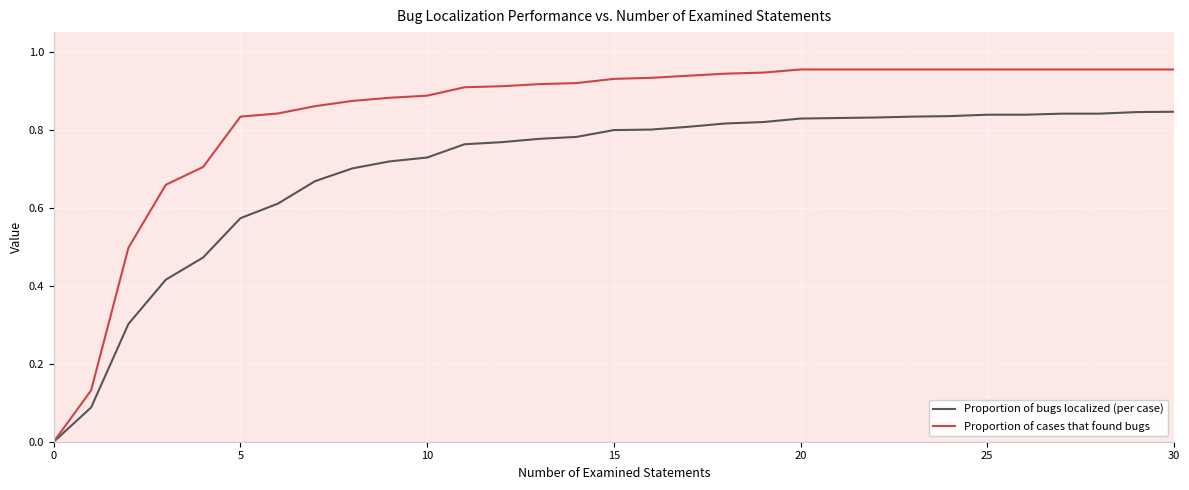

Which series has the largest total across all categories?

Proportion of cases that found bugs